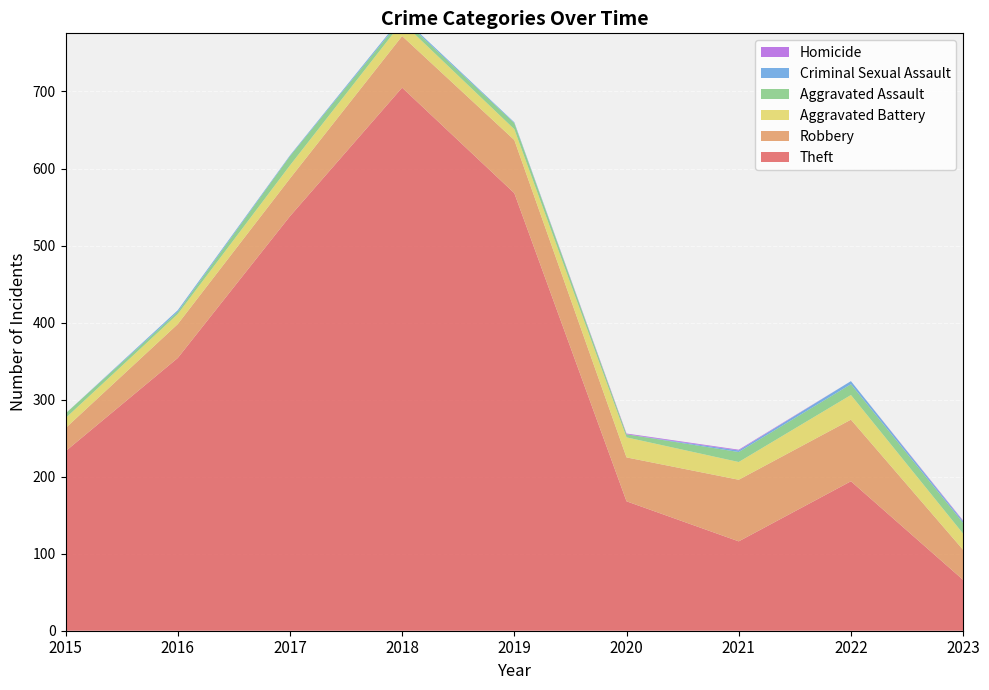

Reading left to right, what are all the values shown in this chart?

Theft: 233	354	538	705	568	168	116	194	66
Robbery: 30	44	49	67	69	57	80	80	39
Aggravated Battery: 13	13	17	18	14	26	23	32	21
Aggravated Assault: 6	3	12	5	8	4	13	14	14
Criminal Sexual Assault: 0	2	1	2	1	0	2	4	2
Homicide: 0	0	0	0	0	1	1	0	1